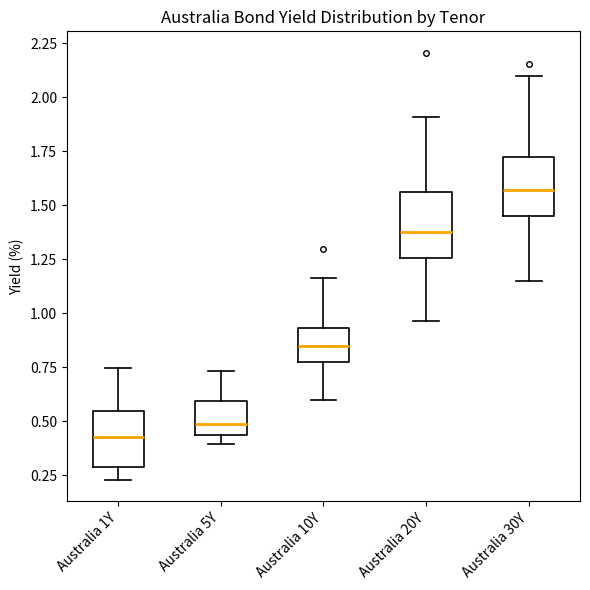

Reading left to right, read every box against the y-axis: the position of its median line, the range the box covers, and the ends of its whiskers. The values are not printed on the chart, so give them approximately, as read against the axis.

Australia 1Y: median 0.45, box 0.30 to 0.55, whiskers 0.25 to 0.75
Australia 5Y: median 0.50, box 0.45 to 0.60, whiskers 0.40 to 0.75
Australia 10Y: median 0.85, box 0.75 to 0.95, whiskers 0.60 to 1.15
Australia 20Y: median 1.40, box 1.25 to 1.55, whiskers 0.95 to 1.90
Australia 30Y: median 1.55, box 1.45 to 1.75, whiskers 1.15 to 2.10